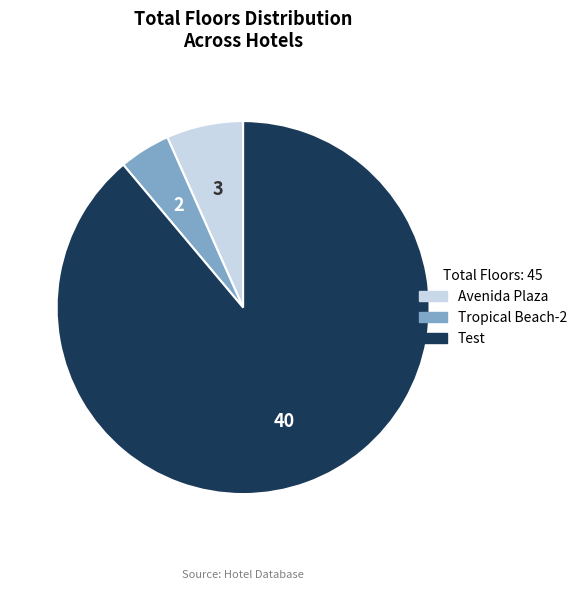

Is it true that Avenida Plaza is 7% of the pie?

True